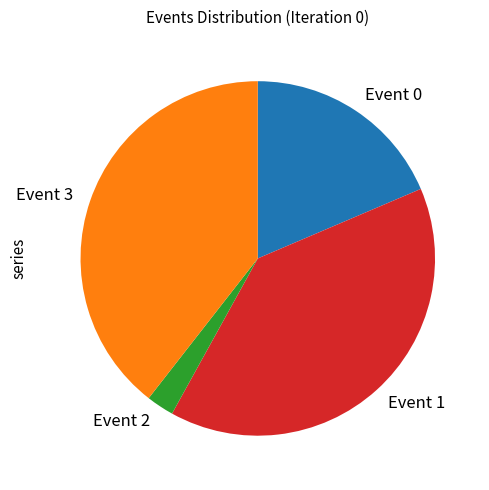

Is Event 0 the majority of the pie?

No